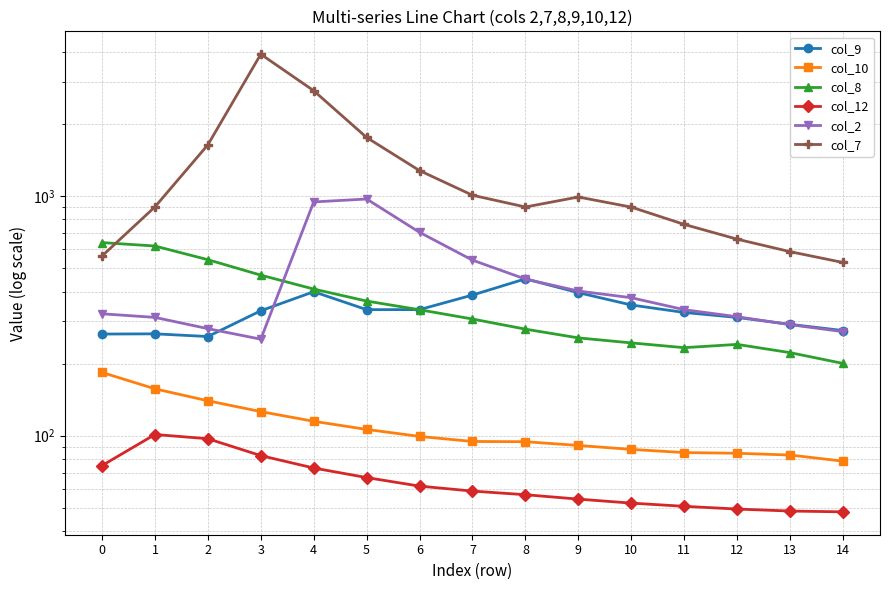

The value of col_8 at 1 is 619.8. True or false?

True